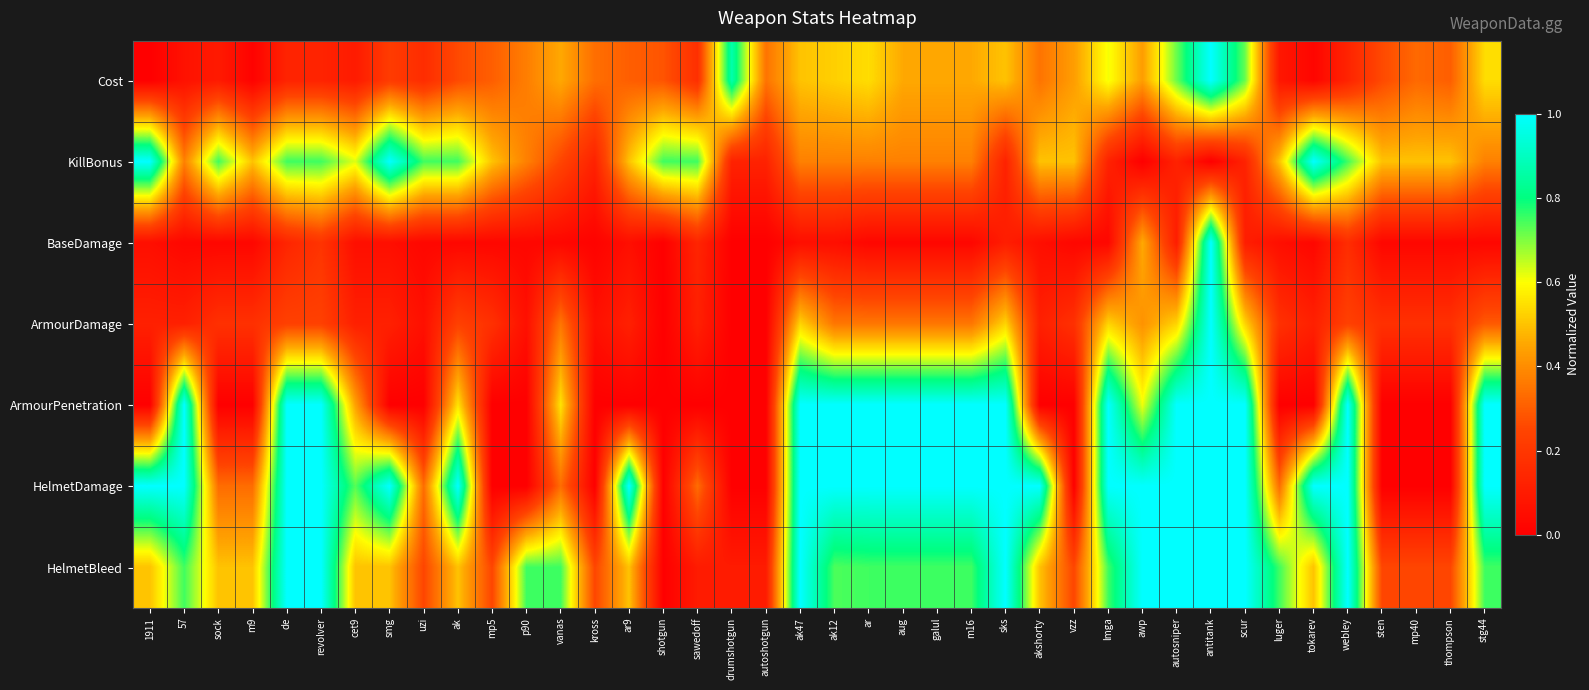

What is the greatest value displayed?

1.0